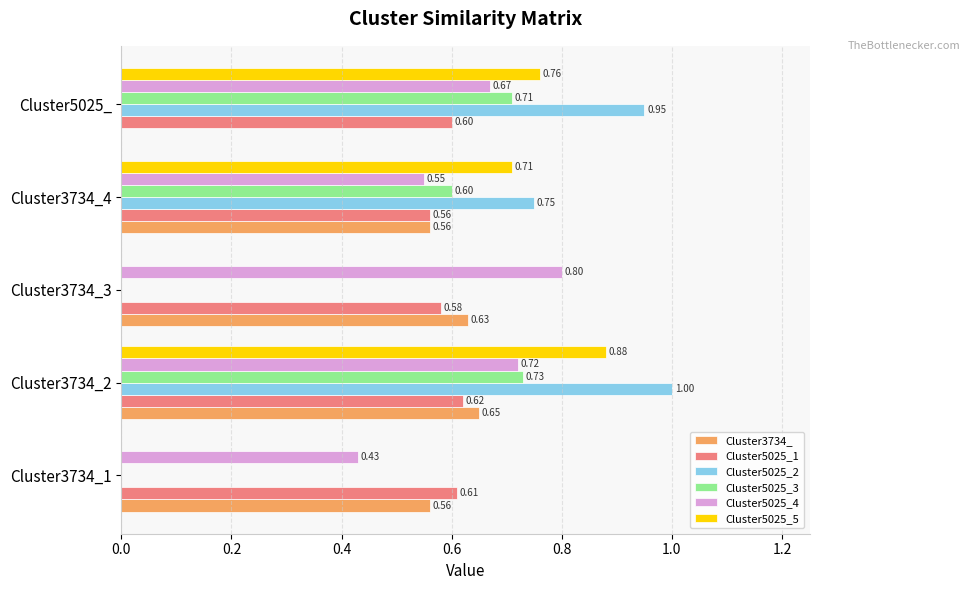

What is the sum of all Cluster5025_4 values?

3.2